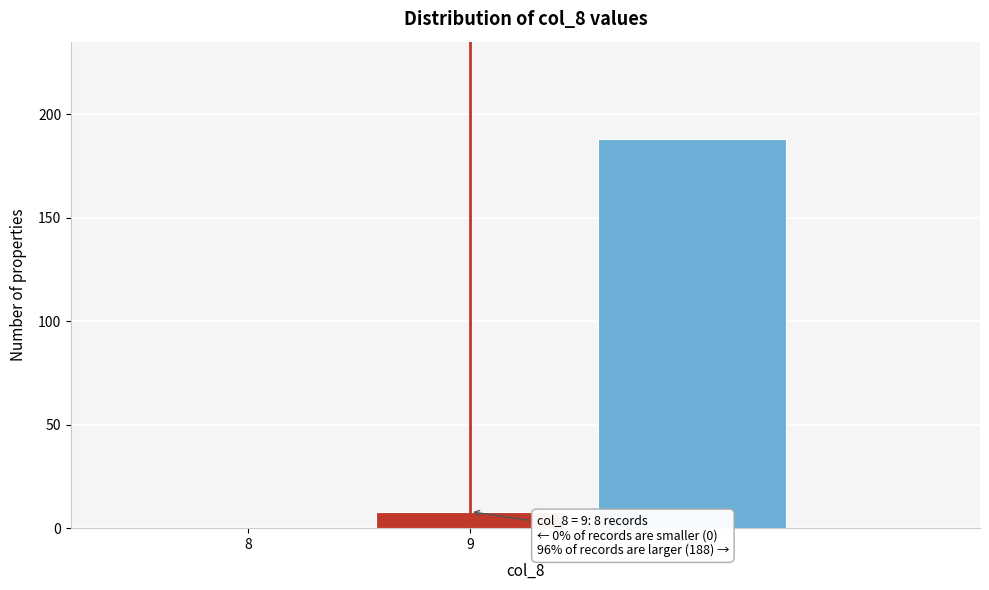

Reading left to right, list all the values displayed in this chart.

8=0	9=8	10=188